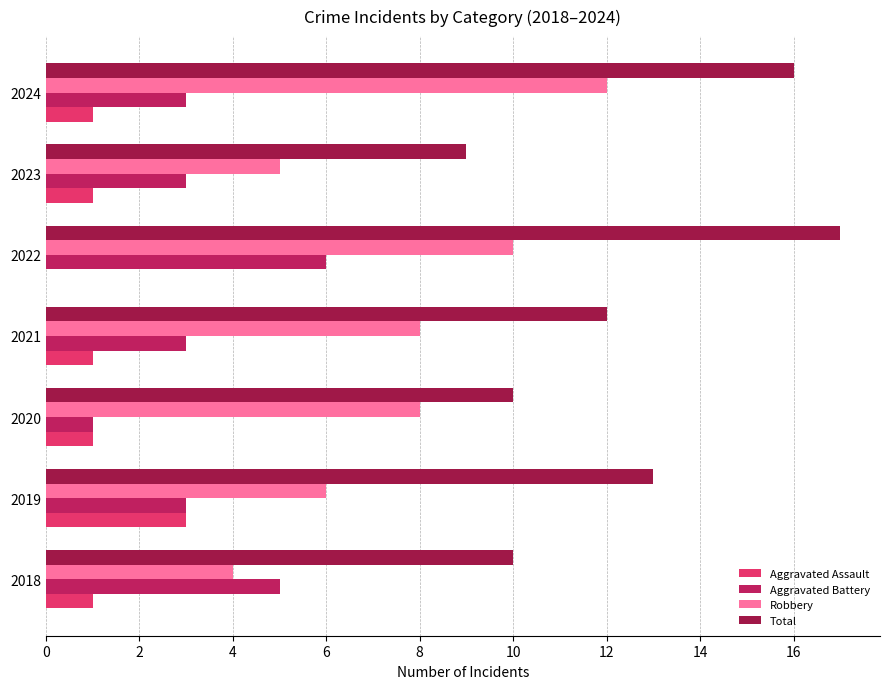

What are all the series names shown in the legend?

Aggravated Assault, Aggravated Battery, Robbery, Total